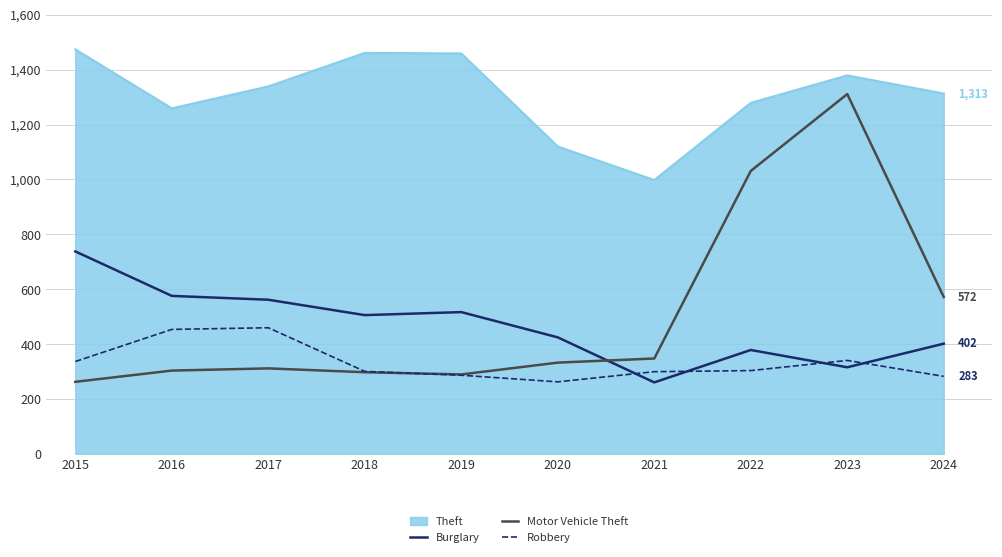

The value of Motor Vehicle Theft at 2017 is 95. True or false?

False